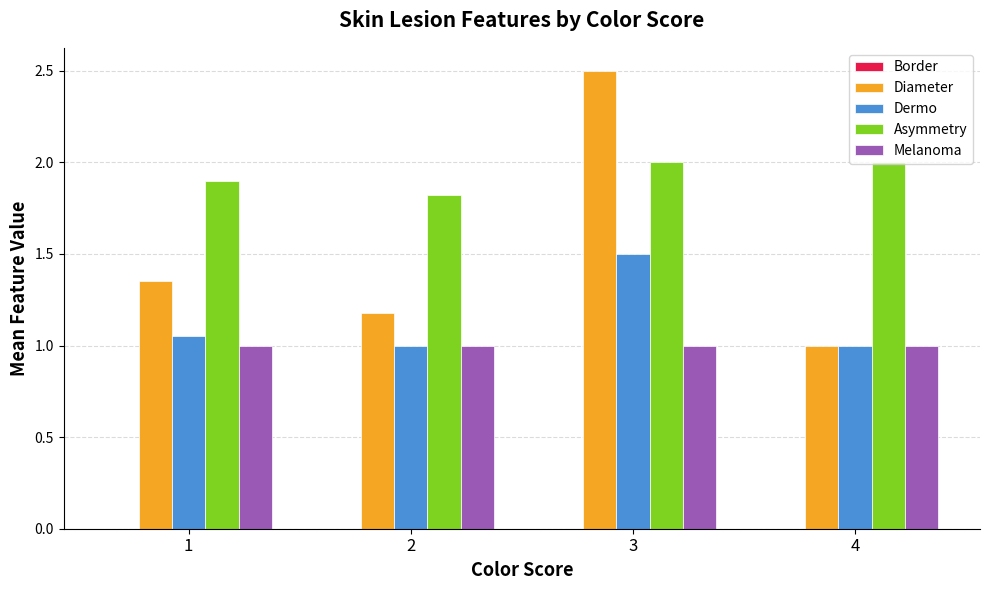

How many groups of bars are there?

4